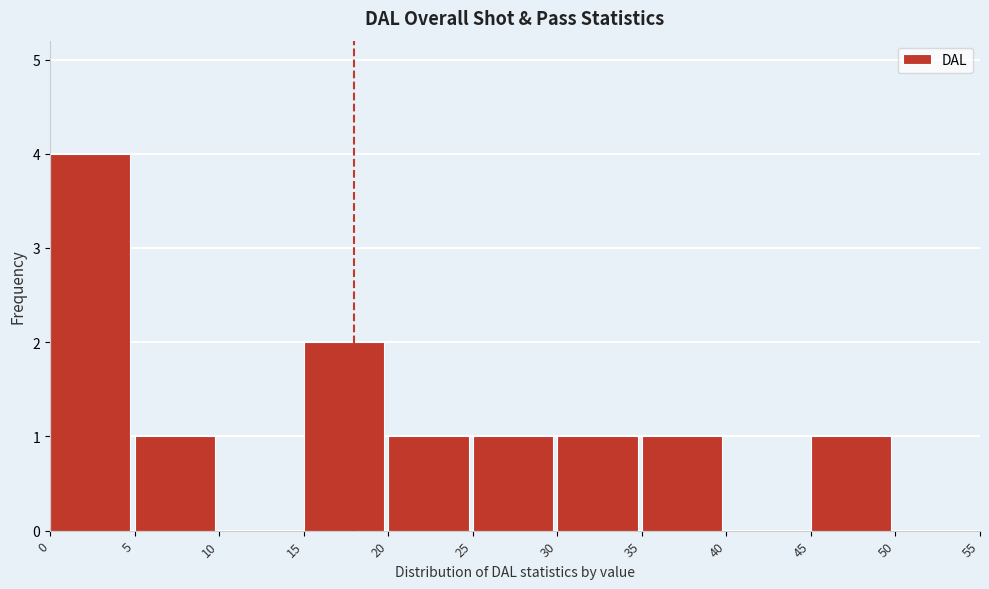

How tall is the bar that spans 35 to 40 on the x-axis? The values are not printed on the chart, so give them approximately, as read against the axis.

1